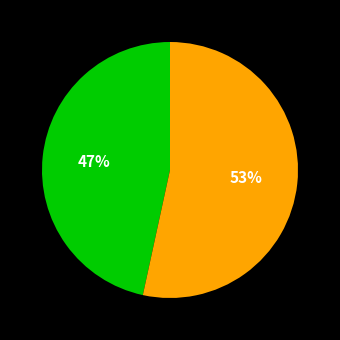

Is there any slice that represents more than half of the pie?

Yes